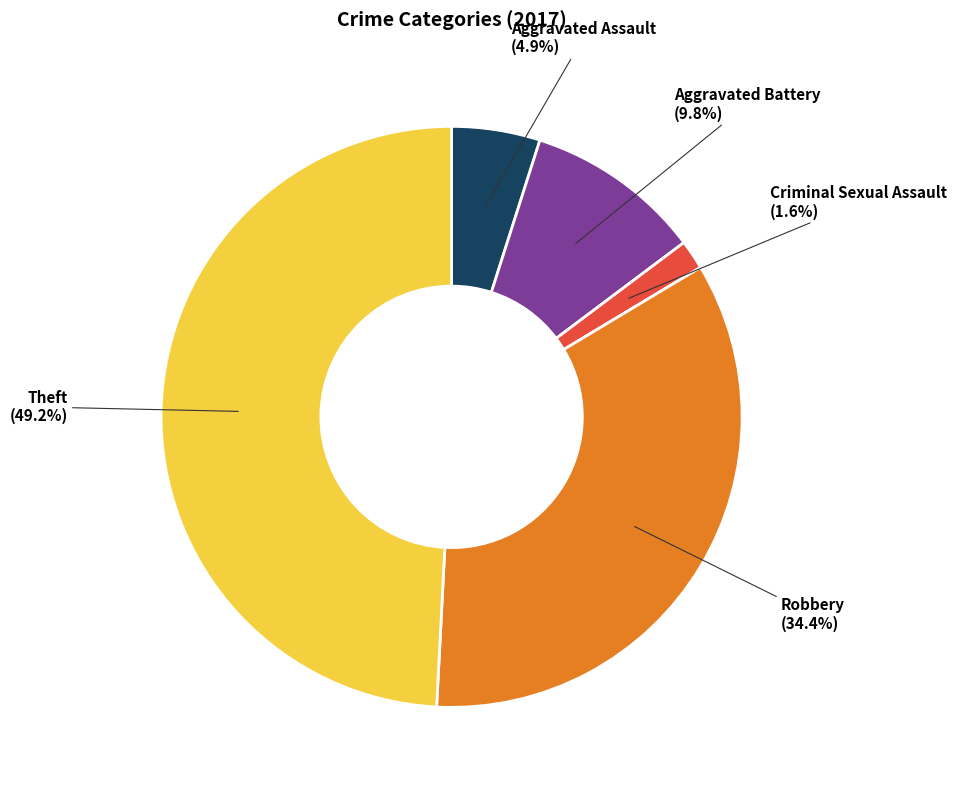

Is there a majority slice in this chart?

No